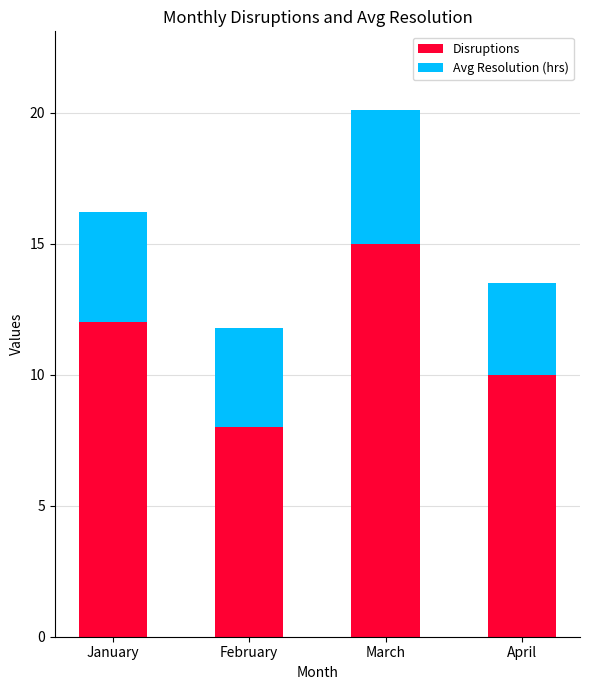

At which category is the sum across all series the highest?

March